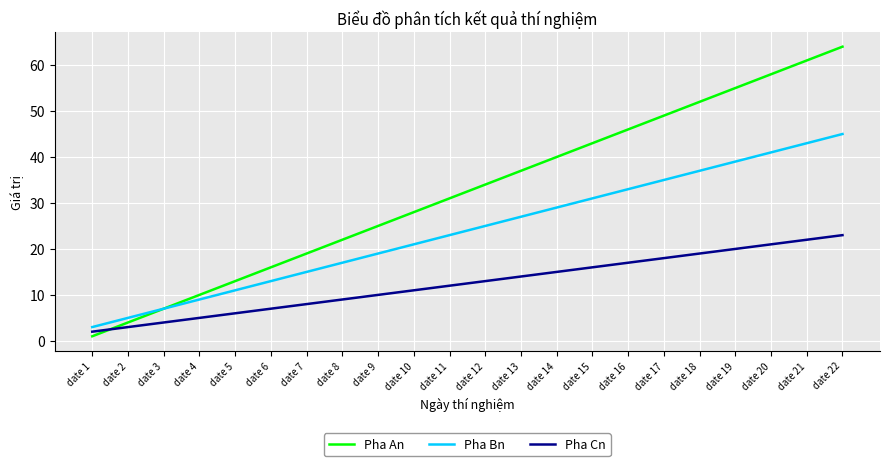

What is the spread (max minus min) of values at date 2?

2